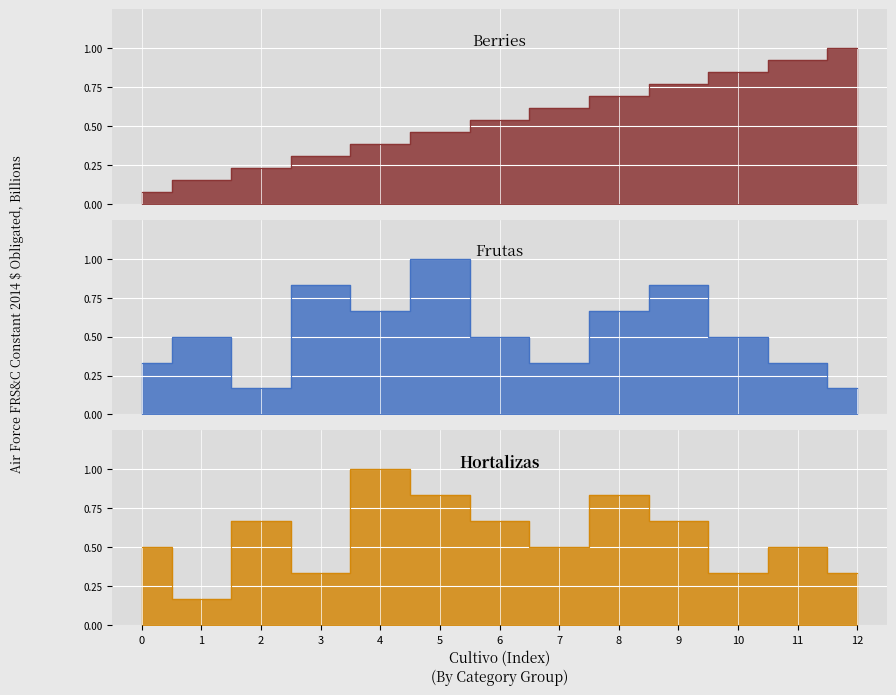

What is the maximum value shown in the chart?

1.0